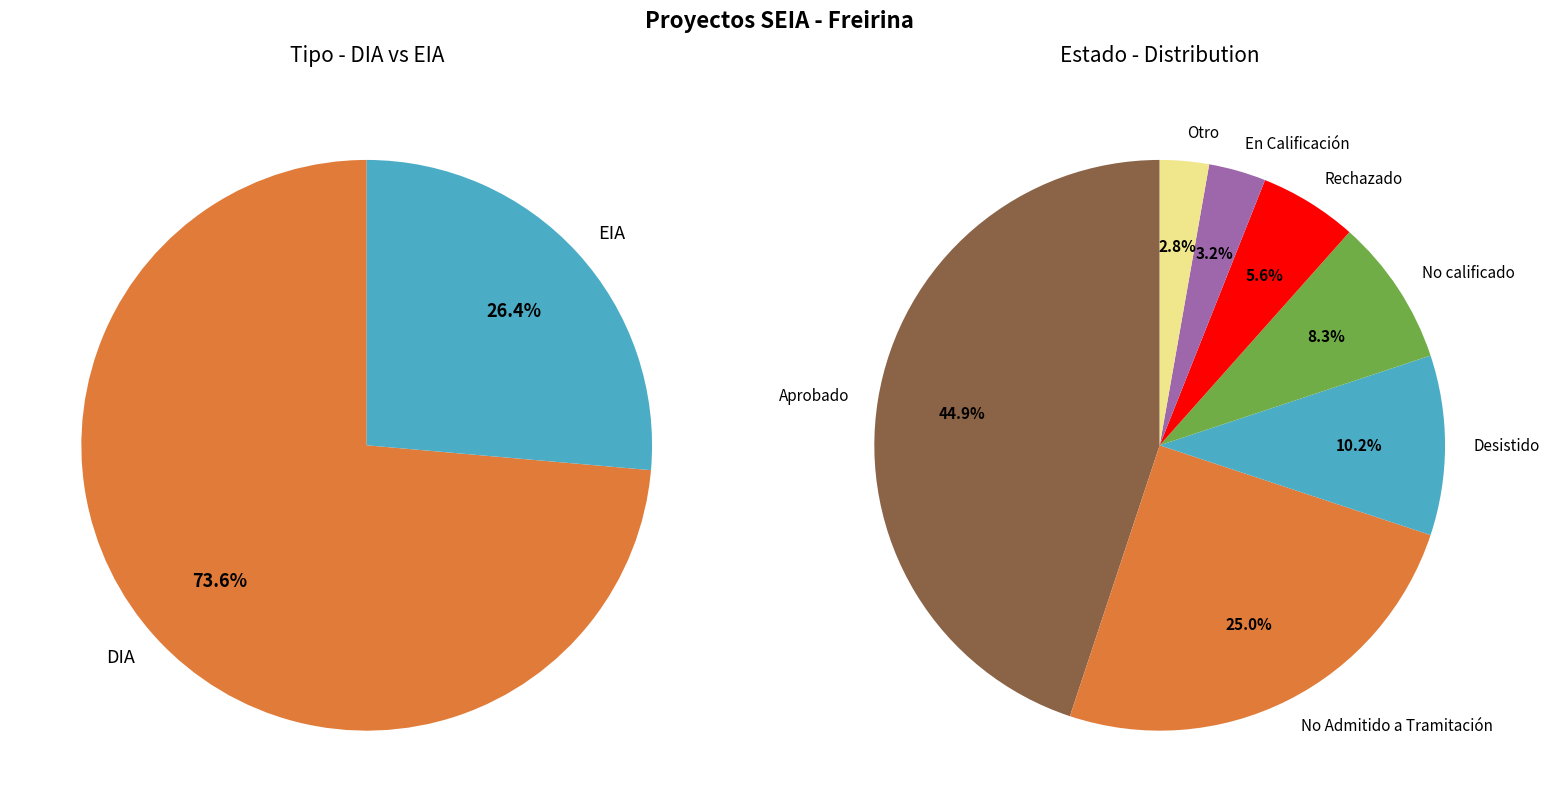

Which slice is the largest?

DIA